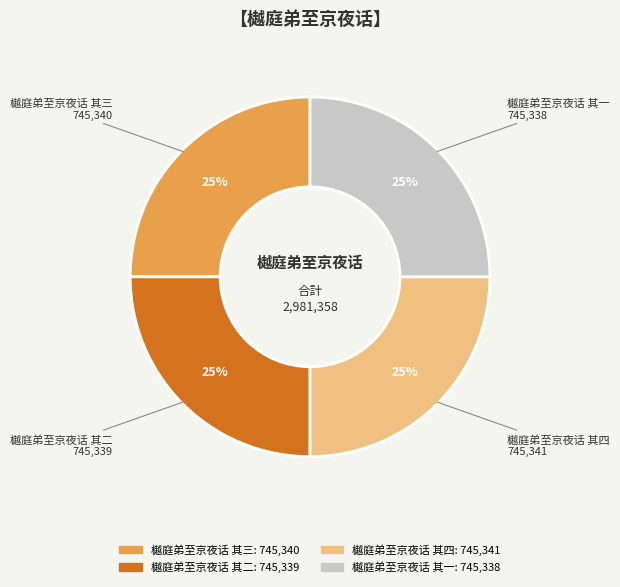

To the nearest percent, what portion does 樾庭弟至京夜话 其四 represent?

25%